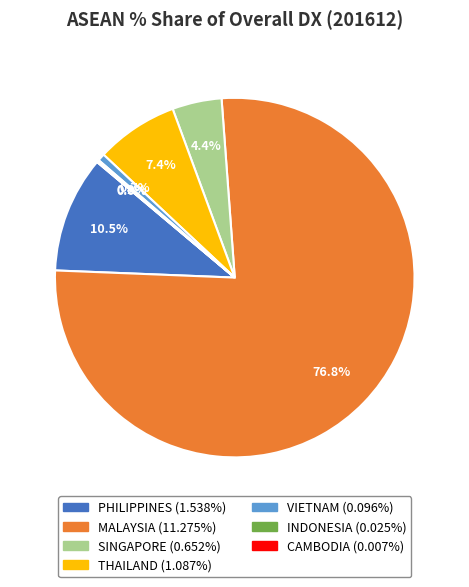

Which has a higher value, SINGAPORE or PHILIPPINES?

PHILIPPINES